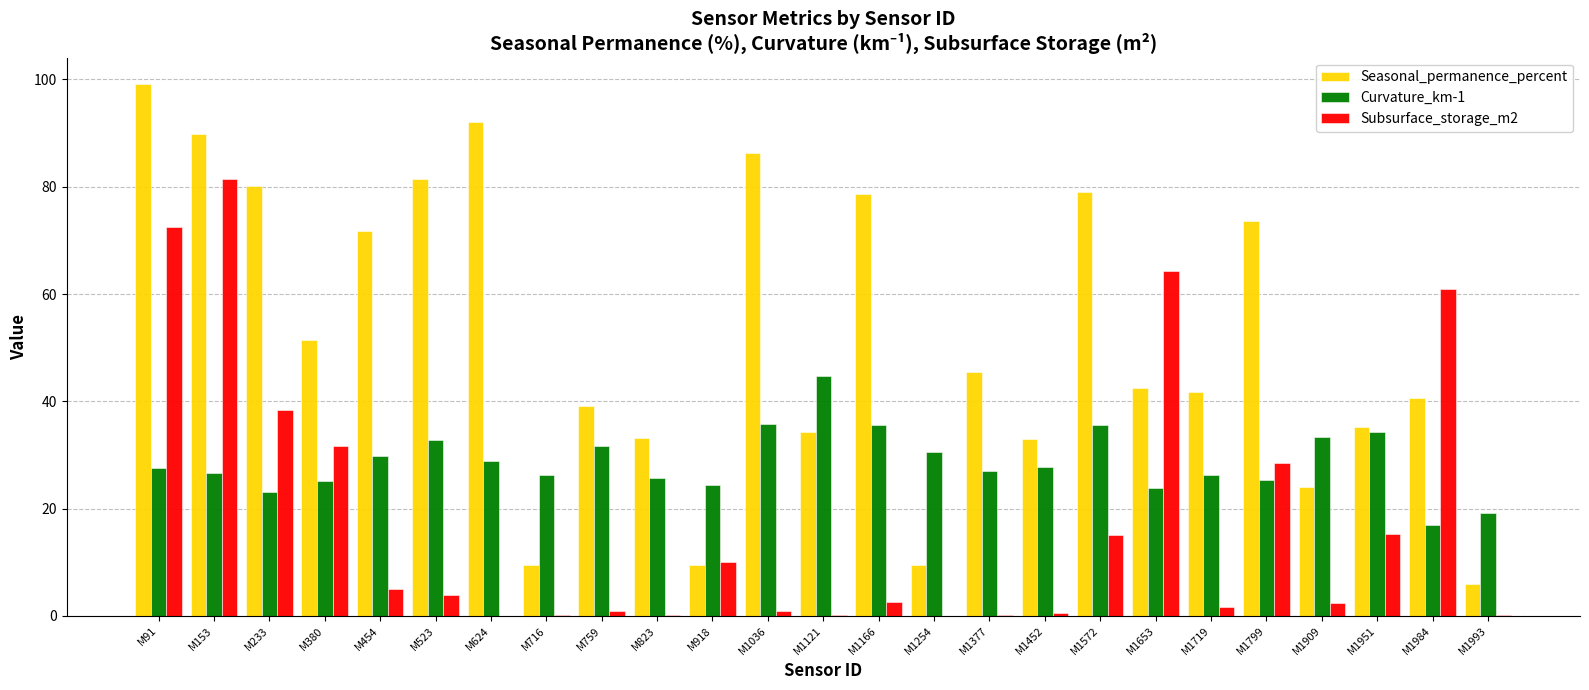

What is the greatest value displayed?

99.1